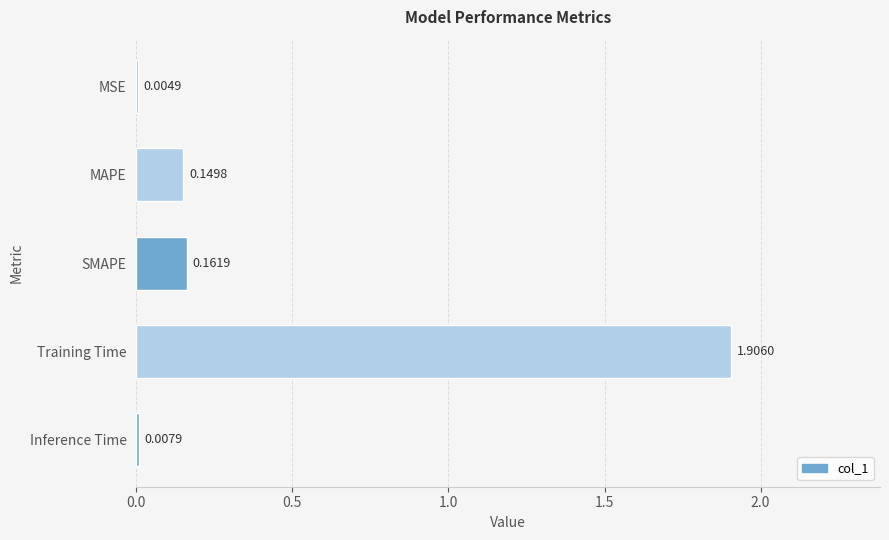

Which category has the highest value across all series?

Training Time